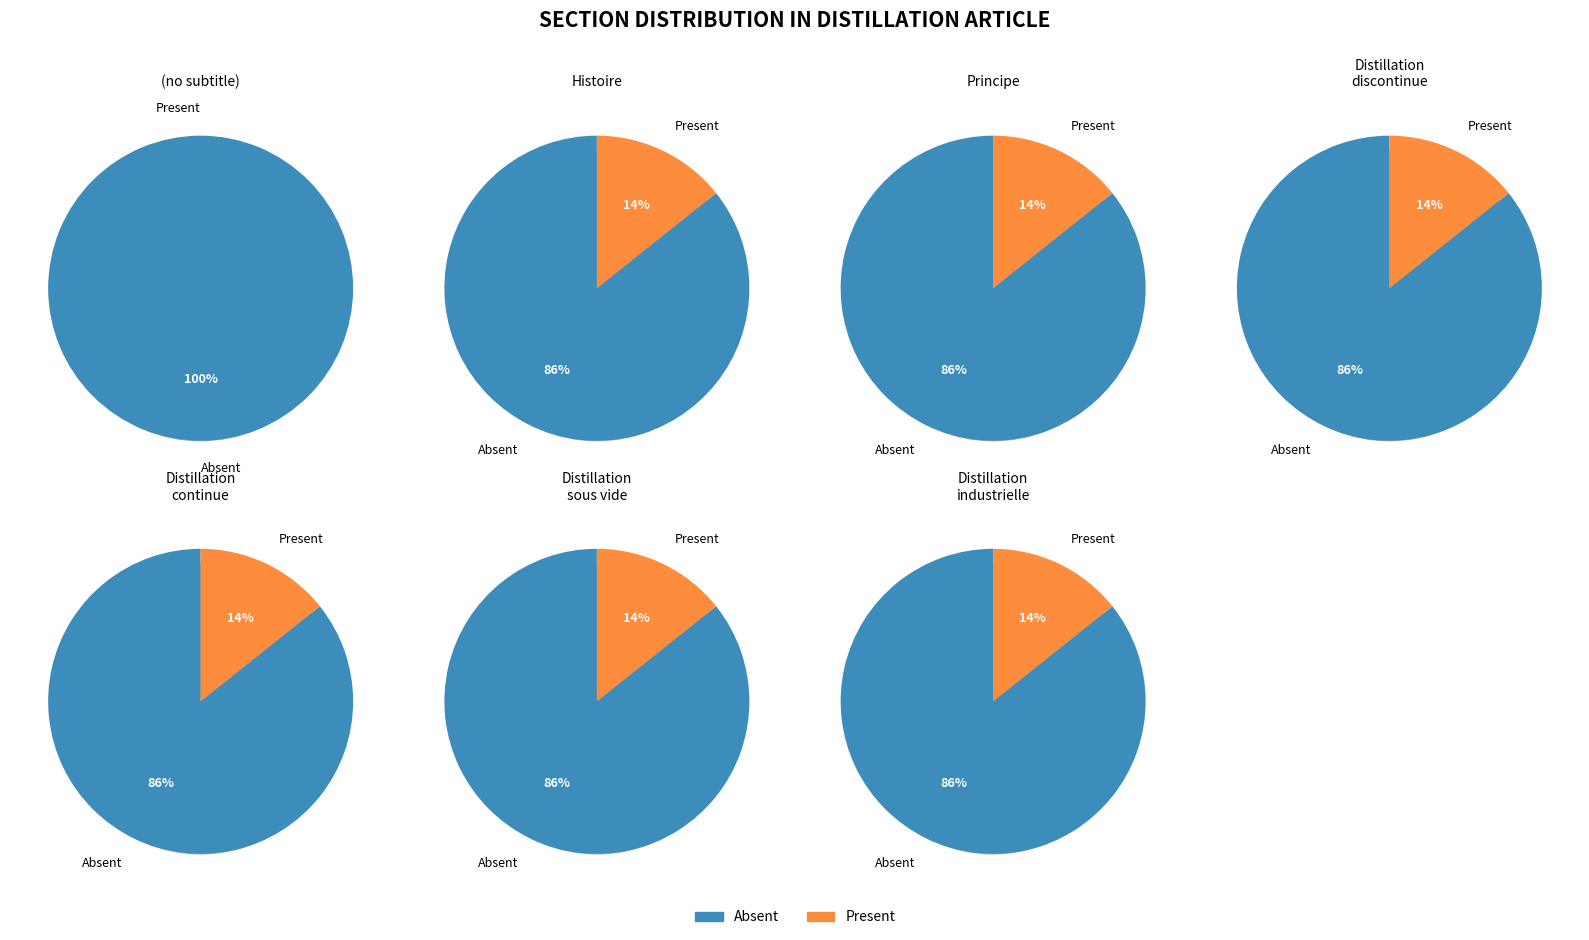

To the nearest percent, what percentage of the pie is Histoire?

14%